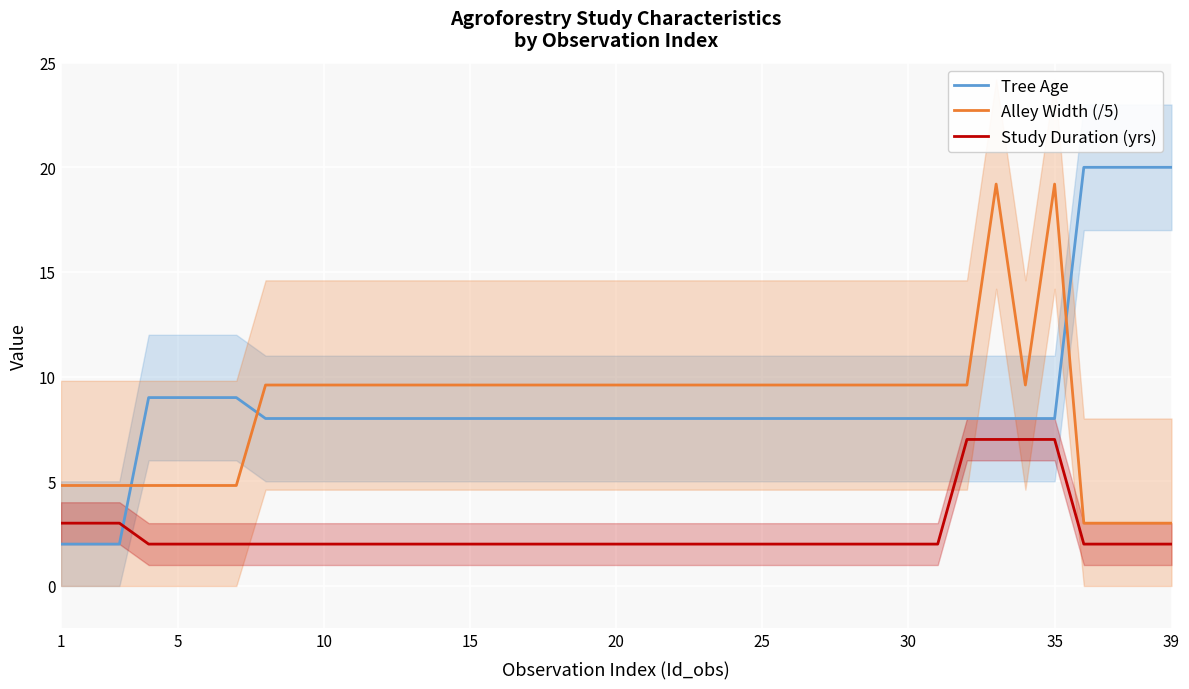

What is the lowest value of the Tree Age series?

2.0